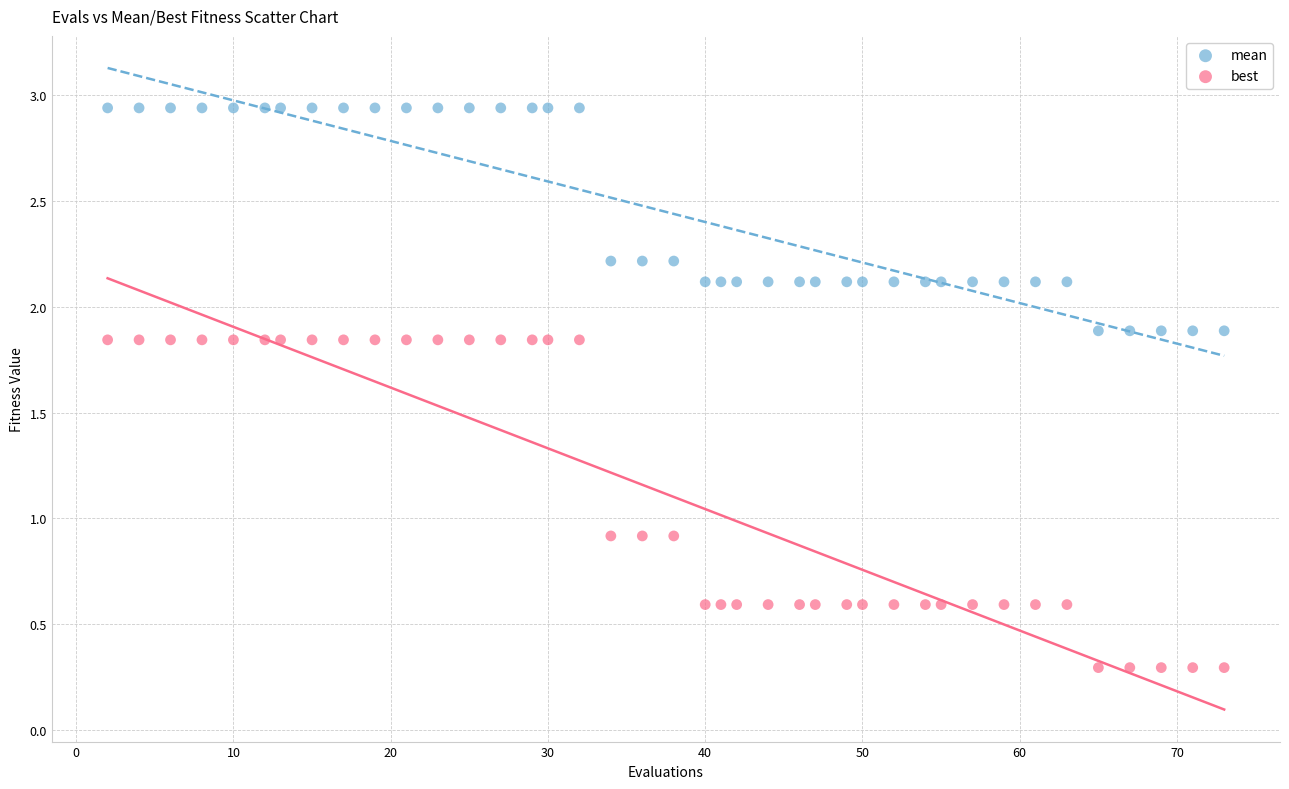

Across all data points, what is the range of Y values (max minus min)?

2.6